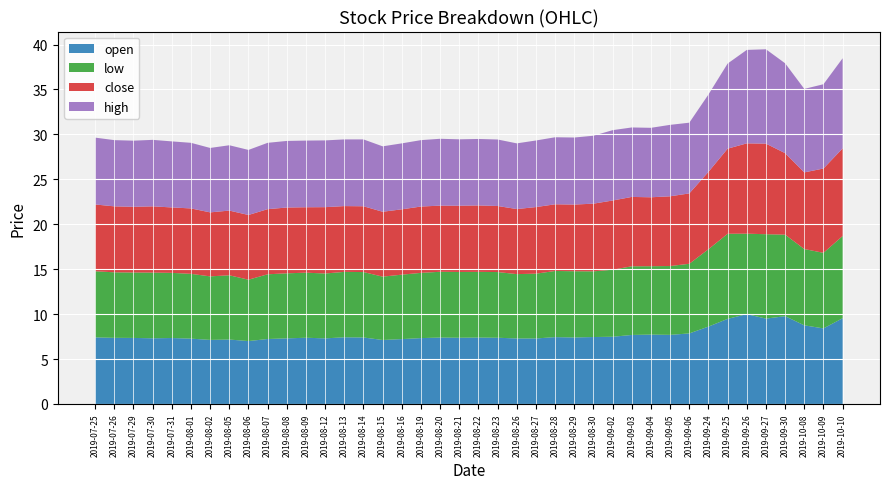

Reading left to right, transcribe all the data shown in this chart.

open: 7.4	7.4	7.3	7.3	7.3	7.3	7.1	7.2	7.0	7.2	7.3	7.4	7.3	7.4	7.4	7.1	7.2	7.3	7.4	7.4	7.4	7.4	7.3	7.3	7.4	7.4	7.5	7.5	7.7	7.7	7.7	7.8	8.6	9.5	10.0	9.5	9.8	8.8	8.4	9.5
low: 7.4	7.3	7.3	7.3	7.2	7.2	7.1	7.2	6.8	7.2	7.2	7.2	7.2	7.3	7.3	7.0	7.2	7.3	7.3	7.3	7.3	7.3	7.2	7.2	7.4	7.4	7.3	7.5	7.6	7.6	7.7	7.8	8.6	9.5	8.9	9.4	9.1	8.5	8.4	9.2
close: 7.4	7.3	7.3	7.4	7.3	7.3	7.1	7.2	7.2	7.2	7.3	7.3	7.4	7.3	7.3	7.2	7.3	7.4	7.4	7.4	7.4	7.3	7.2	7.4	7.4	7.4	7.5	7.7	7.7	7.7	7.8	7.8	8.6	9.5	10.1	10.1	9.1	8.5	9.4	9.8
high: 7.4	7.4	7.4	7.4	7.3	7.3	7.2	7.3	7.2	7.4	7.4	7.4	7.4	7.4	7.4	7.3	7.3	7.4	7.4	7.4	7.4	7.4	7.3	7.4	7.5	7.5	7.6	7.8	7.7	7.7	8.0	7.9	8.6	9.5	10.4	10.5	10.0	9.3	9.4	10.0